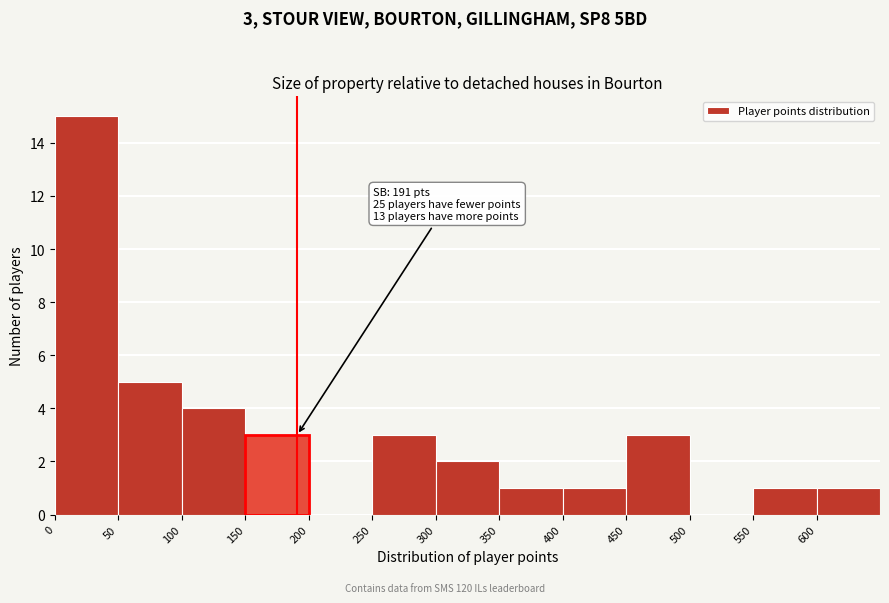

Which range on the x-axis has the tallest bar?

0 to 50